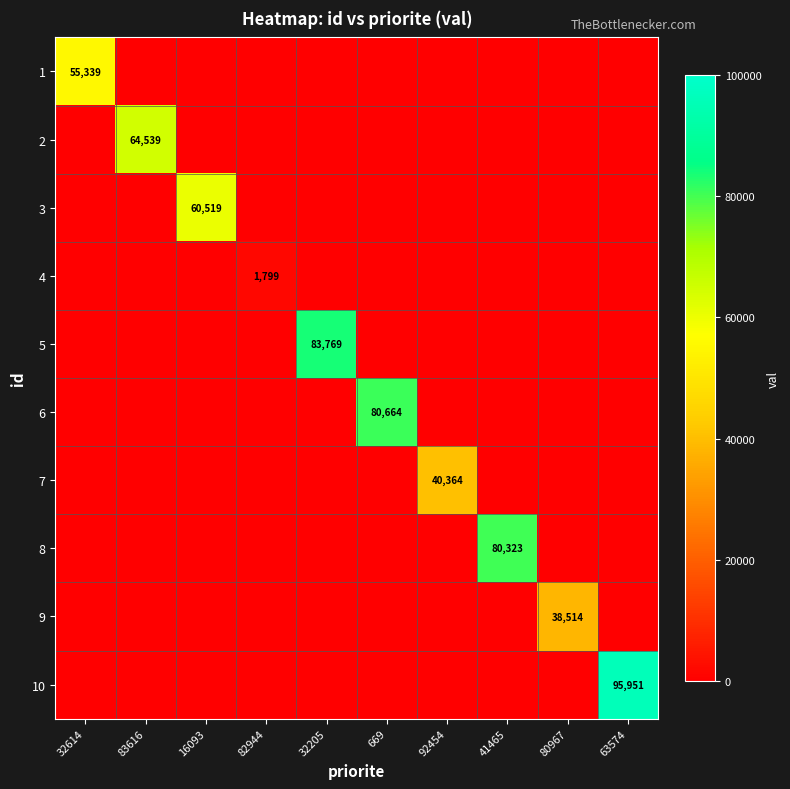

The value of 4 at 82944 is 1799. True or false?

True